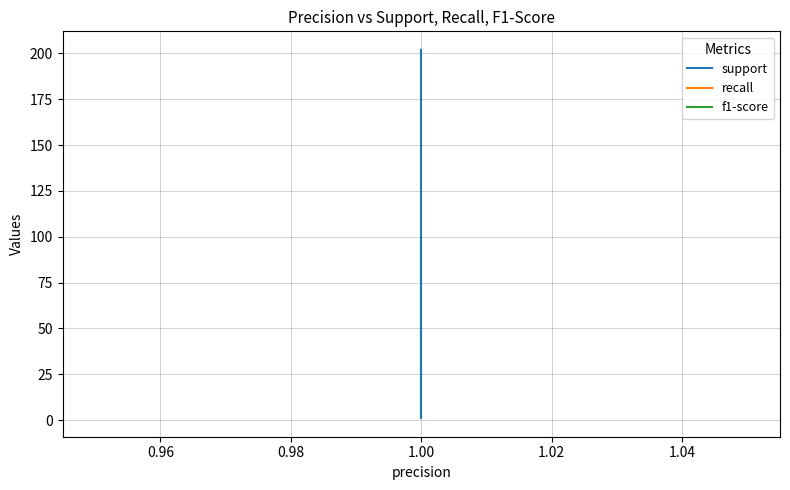

What is the sum of all support values?

607